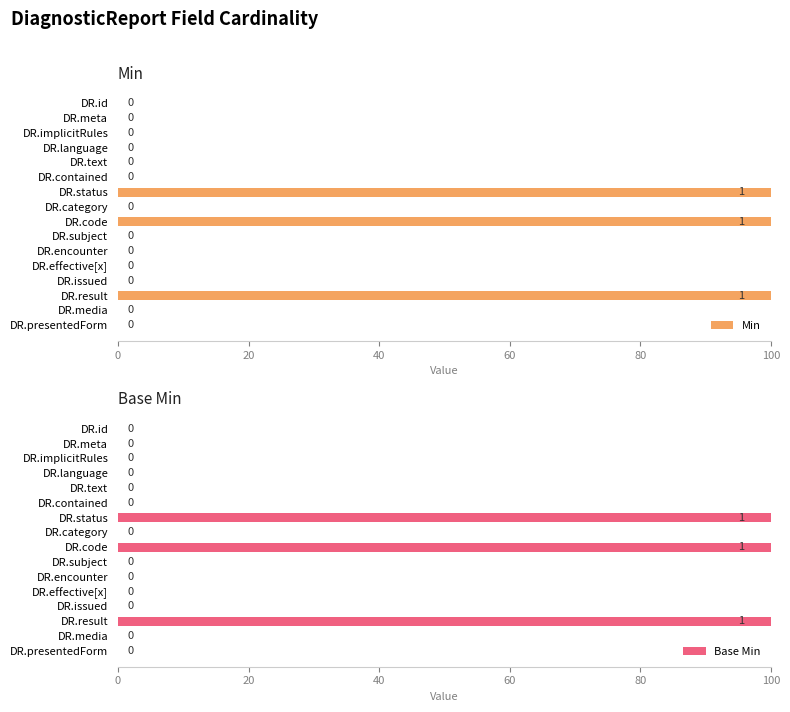

The value of Min at DR.media is -60. True or false?

False